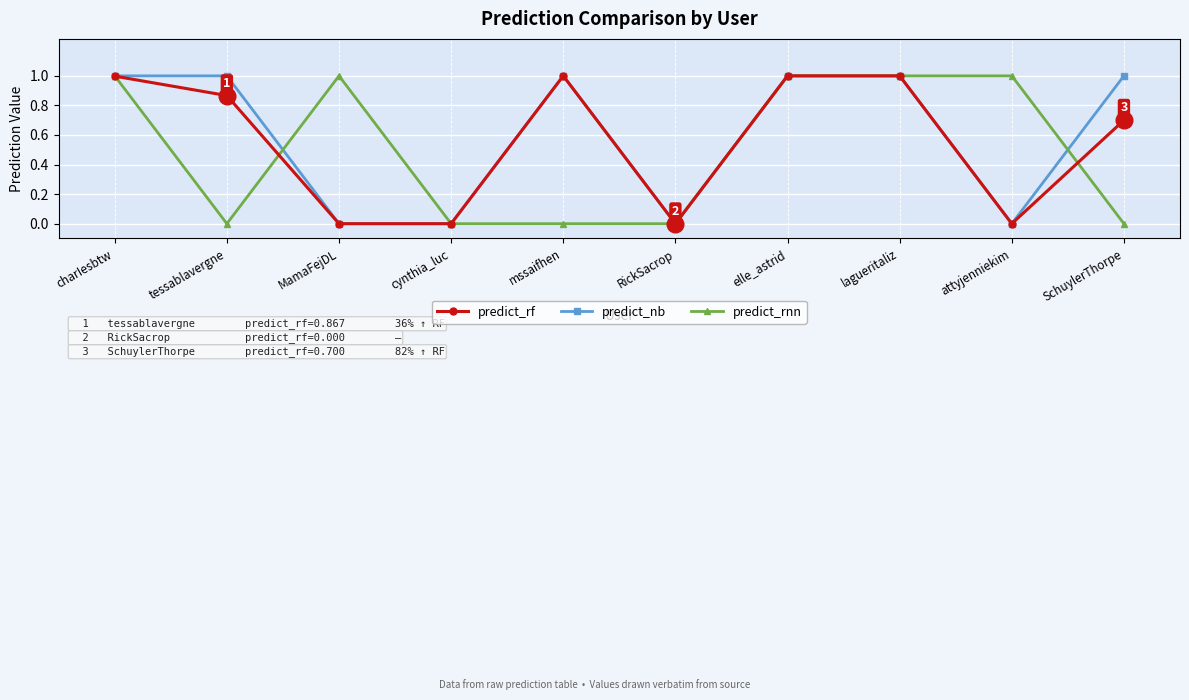

Count the number of data series in this chart.

3